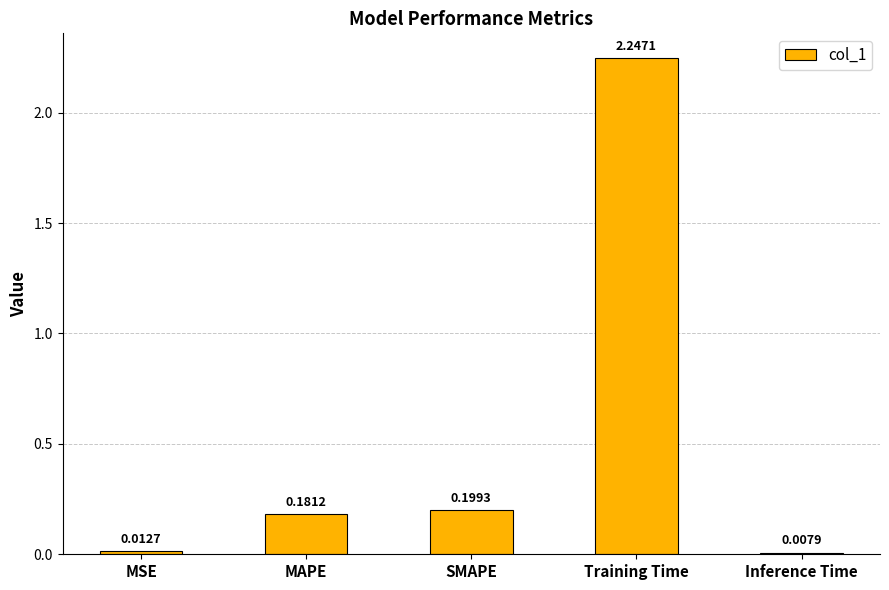

At which category does the chart reach its minimum across all series?

Inference Time